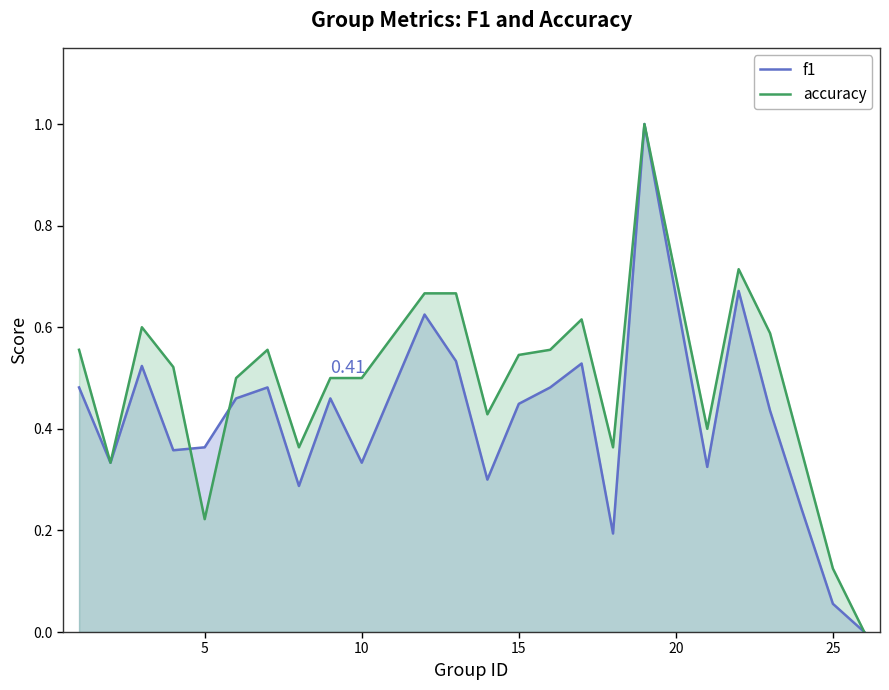

List the series in order of their overall mean, highest first.

accuracy, f1